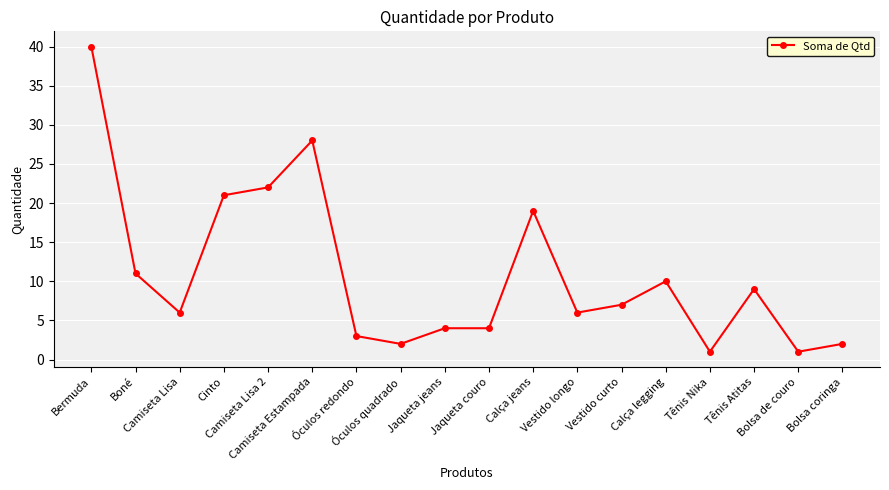

What is the difference between the maximum and minimum values?

39